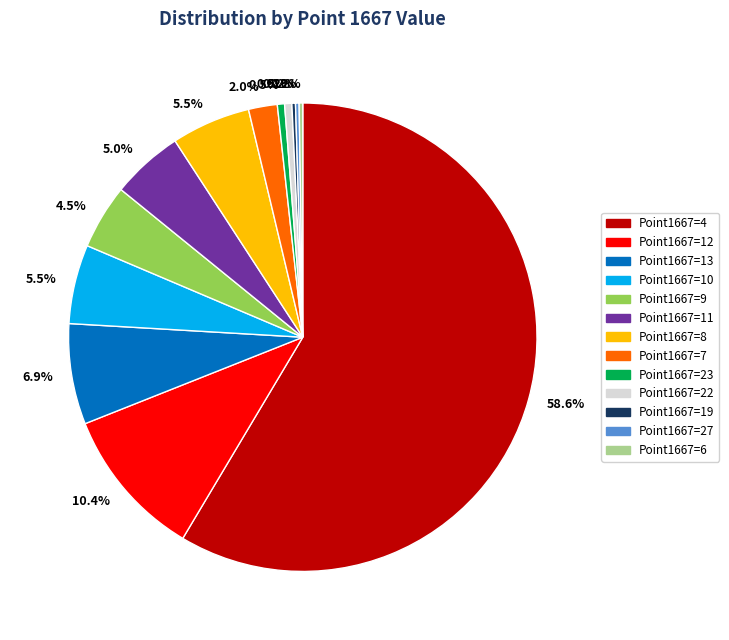

Which category has the biggest portion of the pie?

Point1667=4